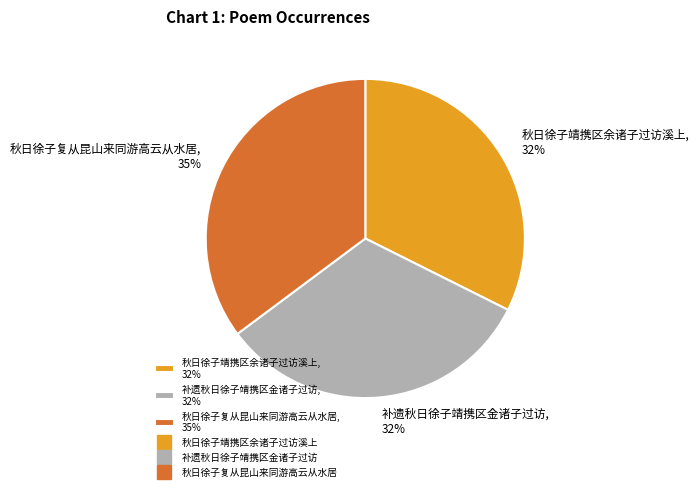

Count the number of slices in the pie.

3